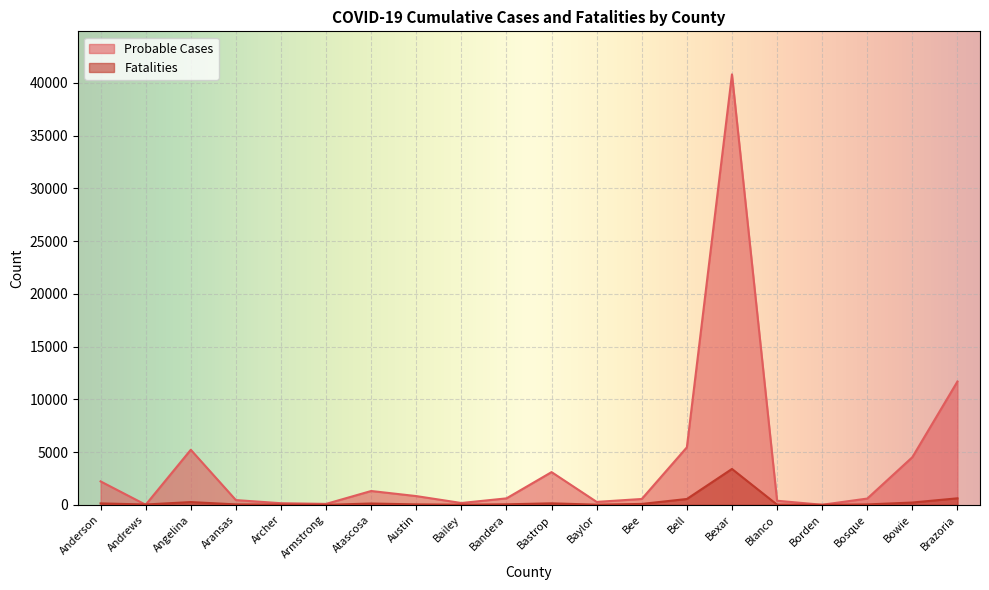

What are all the series names shown in the legend?

Probable Cases, Fatalities